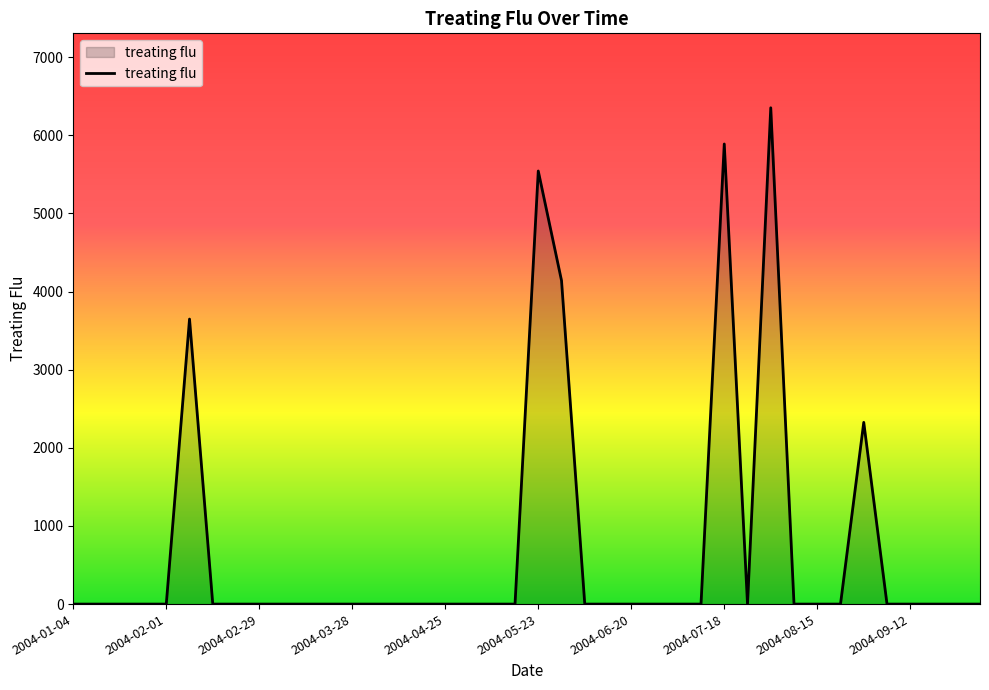

What is the difference between the maximum and minimum values?

6351.2